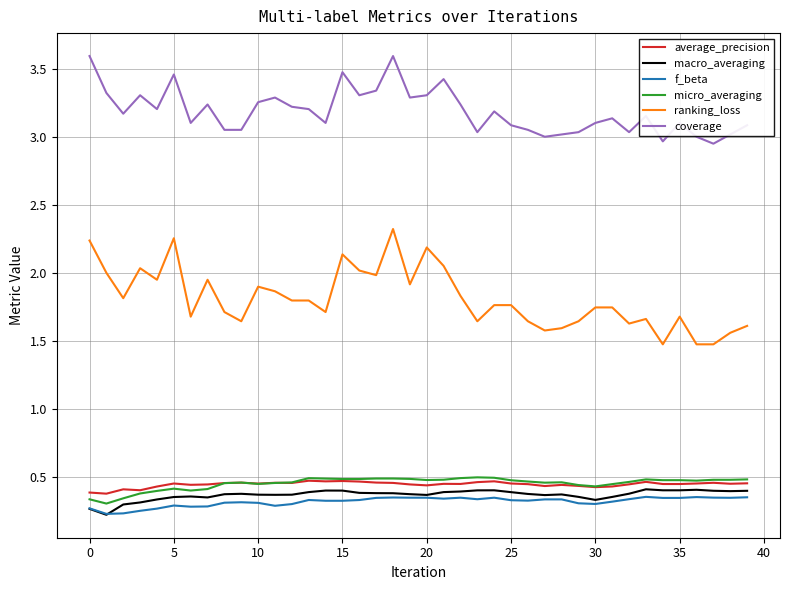

Which series has the widest spread of values?

ranking_loss